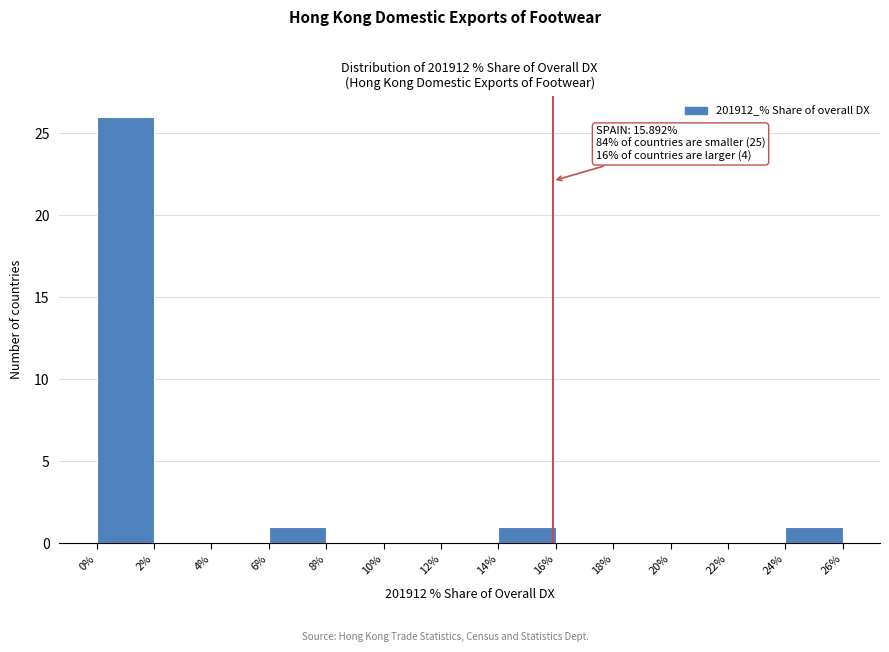

Which range on the x-axis has the tallest bar?

0% to 2%